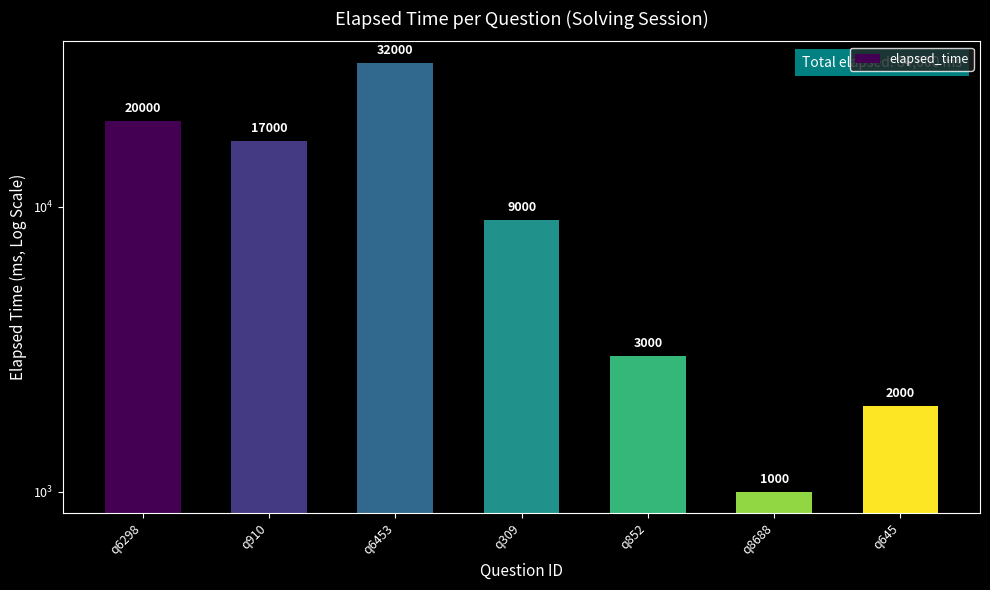

What position from the right is q852?

3